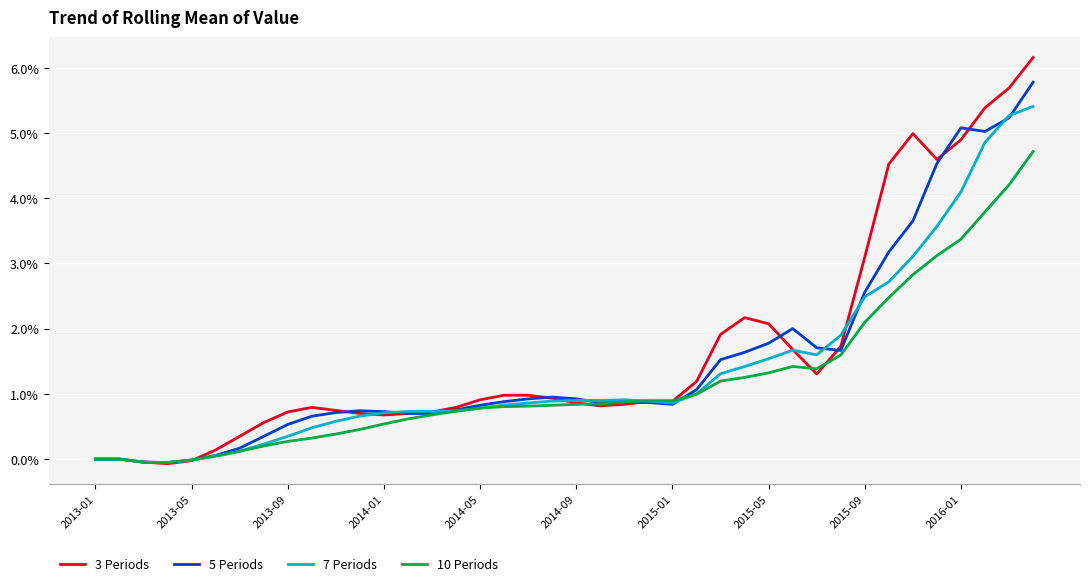

Rank the series by their maximum value, from lowest to highest.

10 Periods, 7 Periods, 5 Periods, 3 Periods